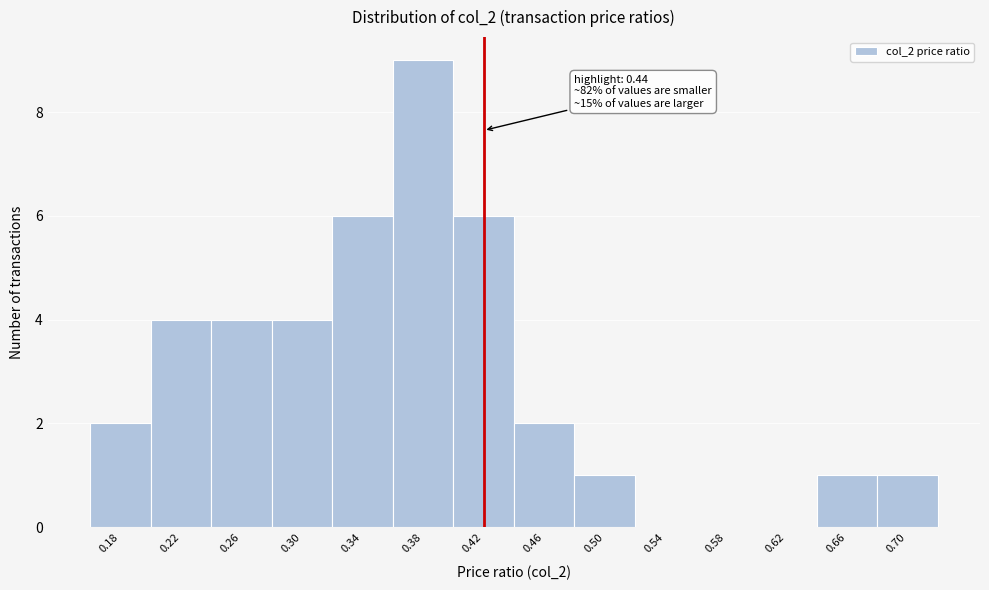

Reading left to right, extract all data points from this chart.

0.18=2	0.22=4	0.26=4	0.30=4	0.34=6	0.38=9	0.42=6	0.46=2	0.50=1	0.54=0	0.58=0	0.62=0	0.66=1	0.70=1